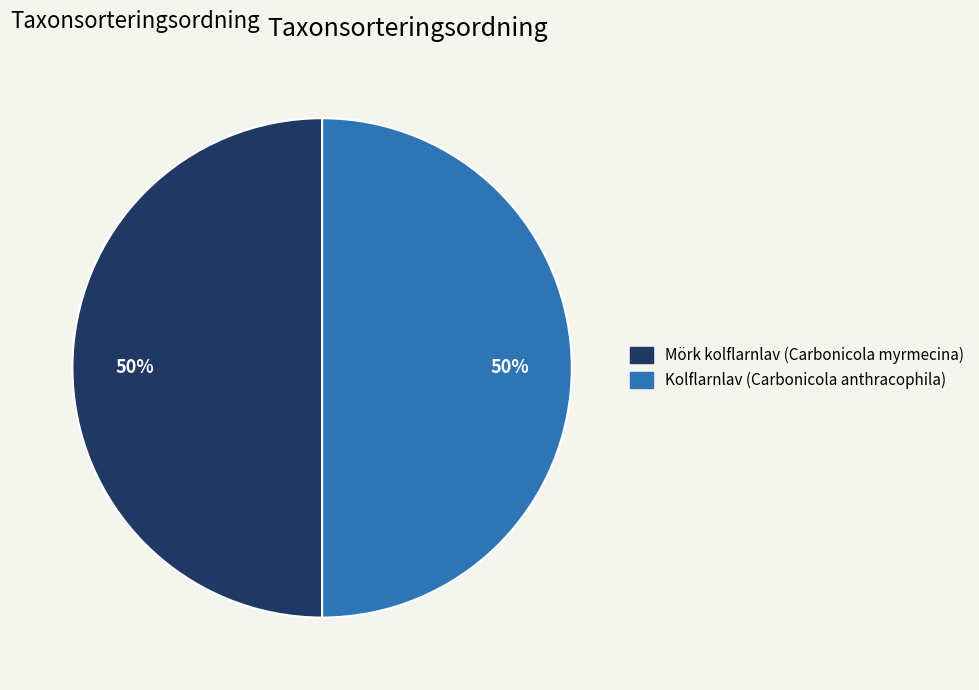

Is it true that Kolflarnlav (Carbonicola anthracophila) is 44% of the pie?

False